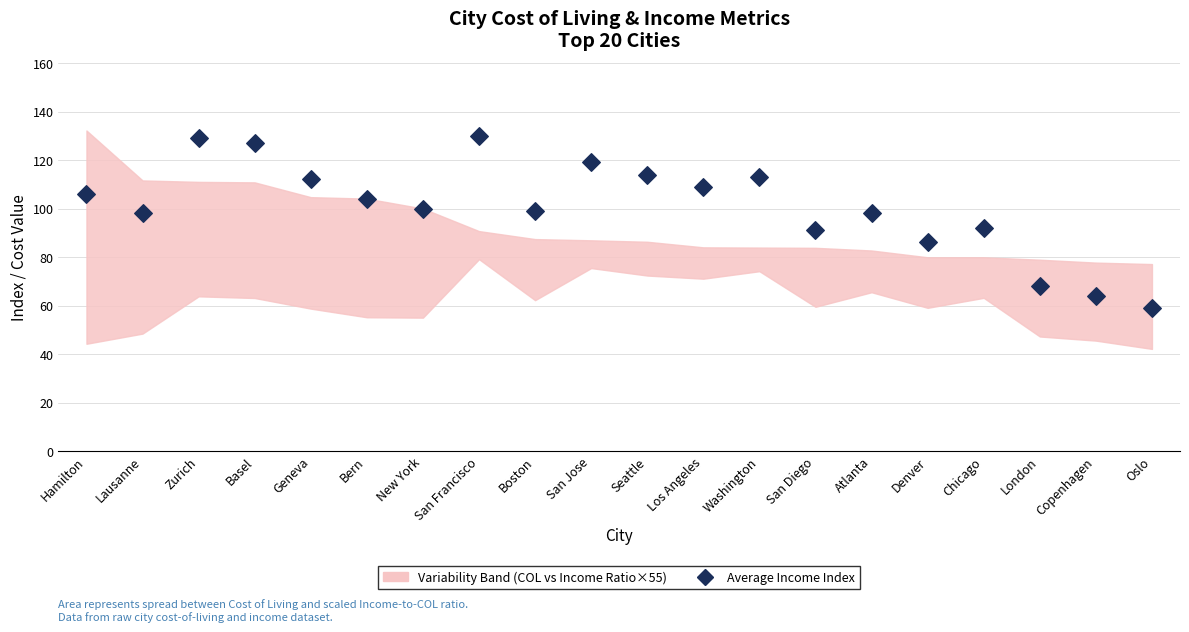

What is the range of Y values (max minus min)?

71